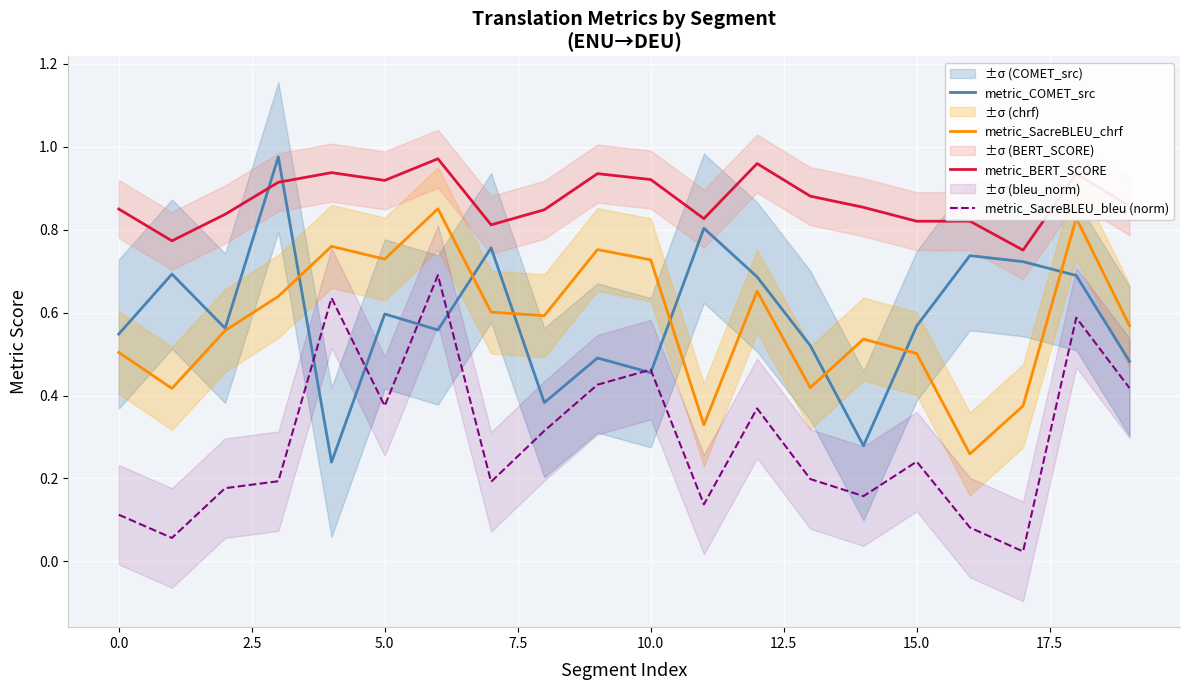

The metric_SacreBLEU_chrf series shows 1.2 at 10.0. True or false?

False